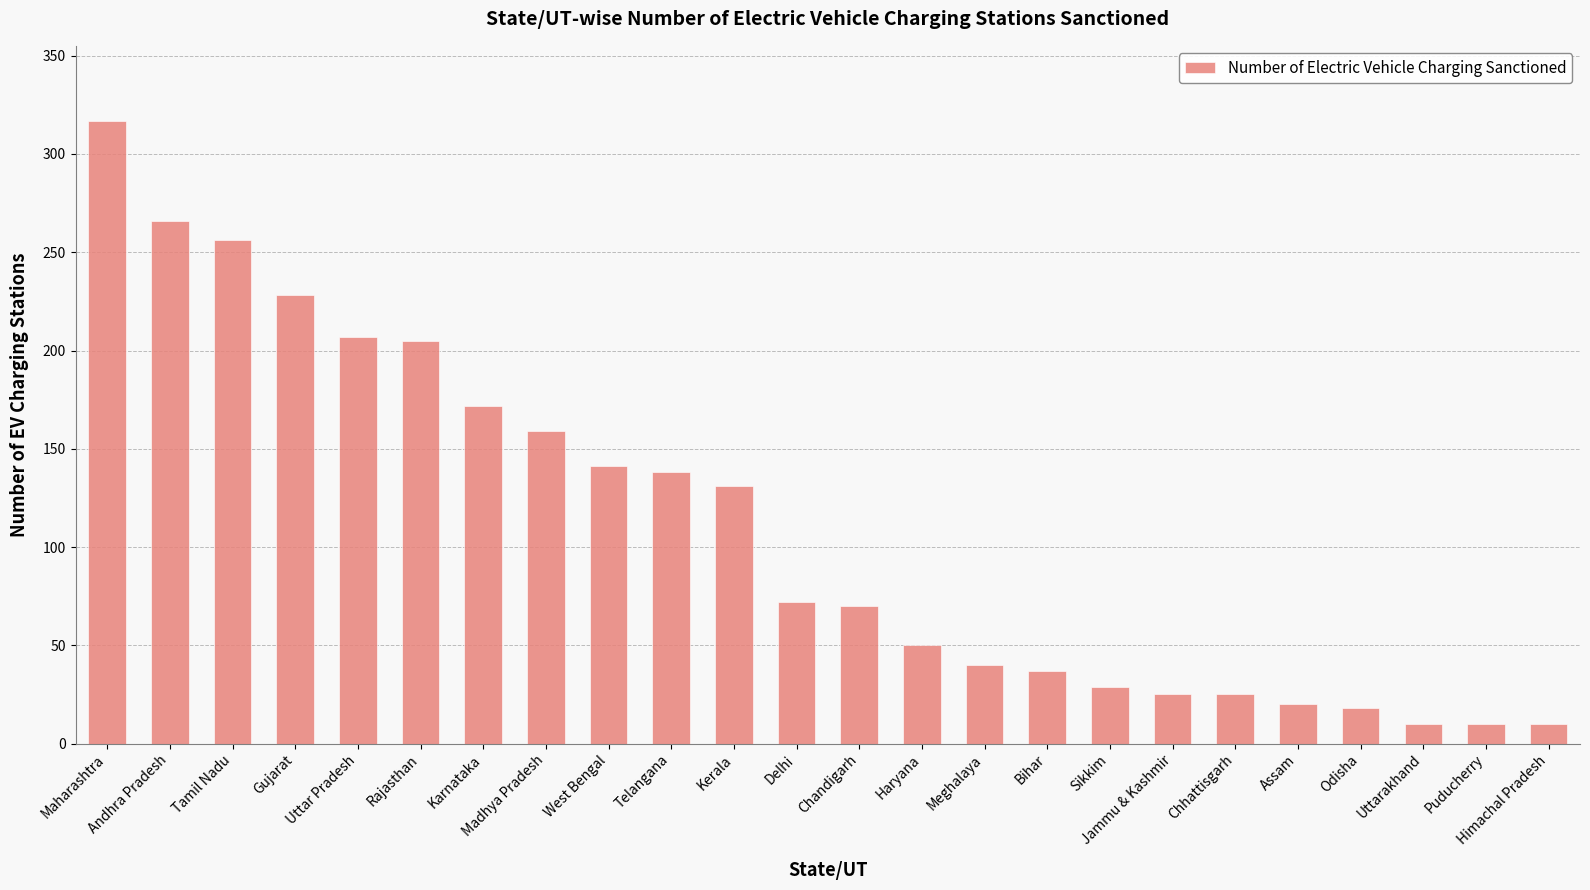

Reading left to right, list all the values displayed in this chart.

317	266	256	228	207	205	172	159	141	138	131	72	70	50	40	37	29	25	25	20	18	10	10	10